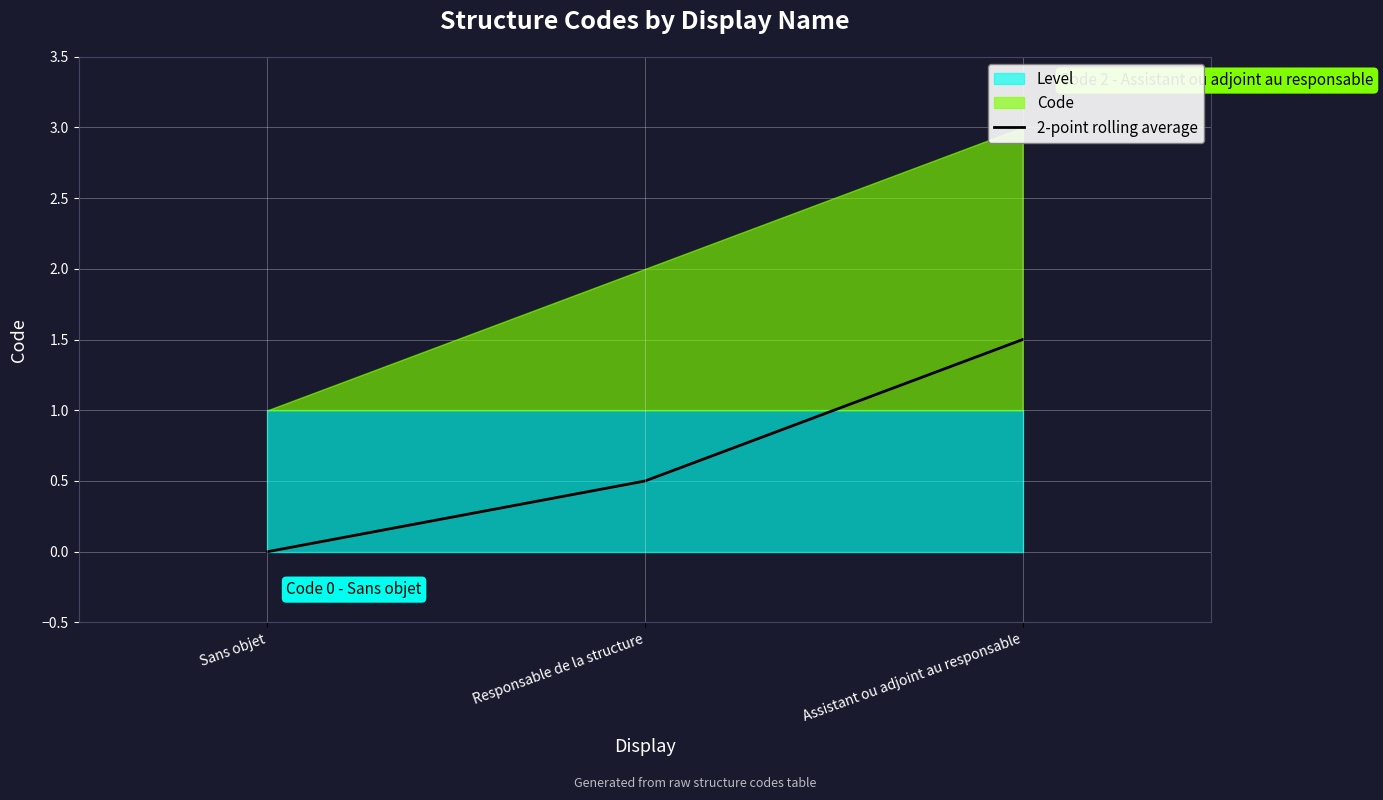

Rank the categories by value from highest to lowest.

Assistant ou adjoint au responsable, Responsable de la structure, Sans objet